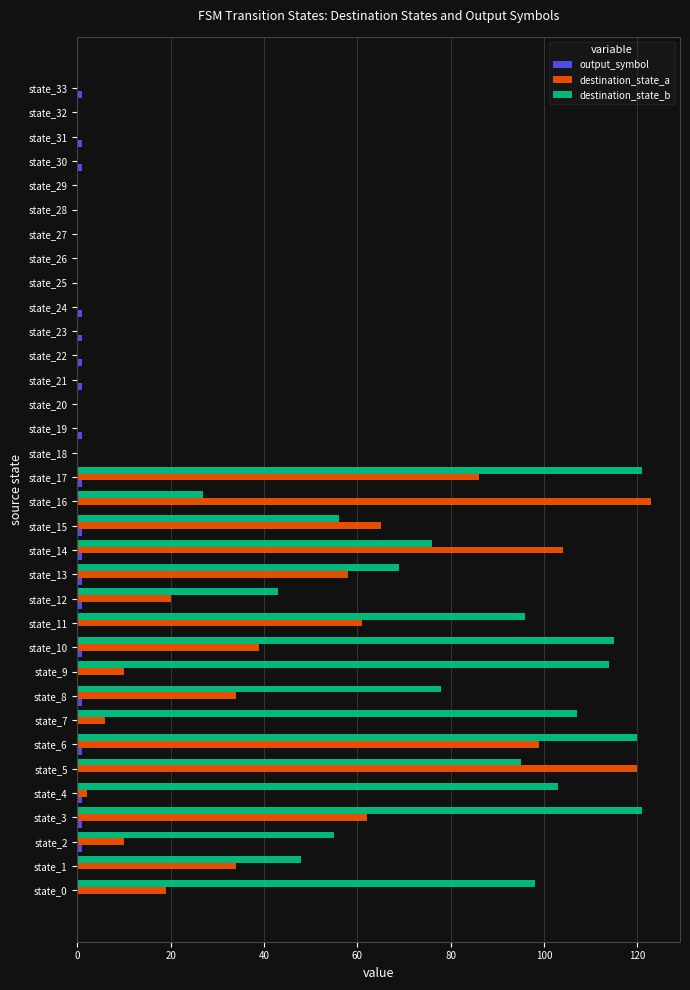

Is it true that destination_state_b equals 0 at state_26?

True